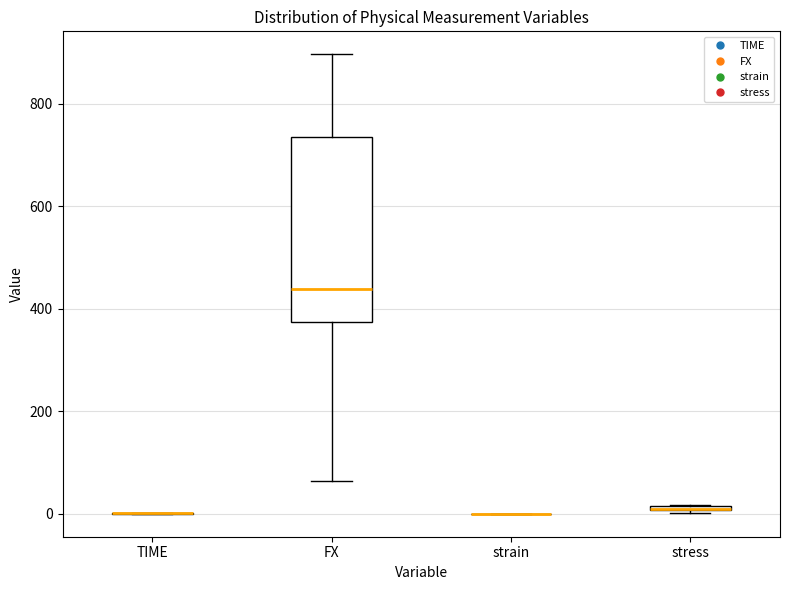

Which box is the tallest, from its lower edge to its upper edge?

FX